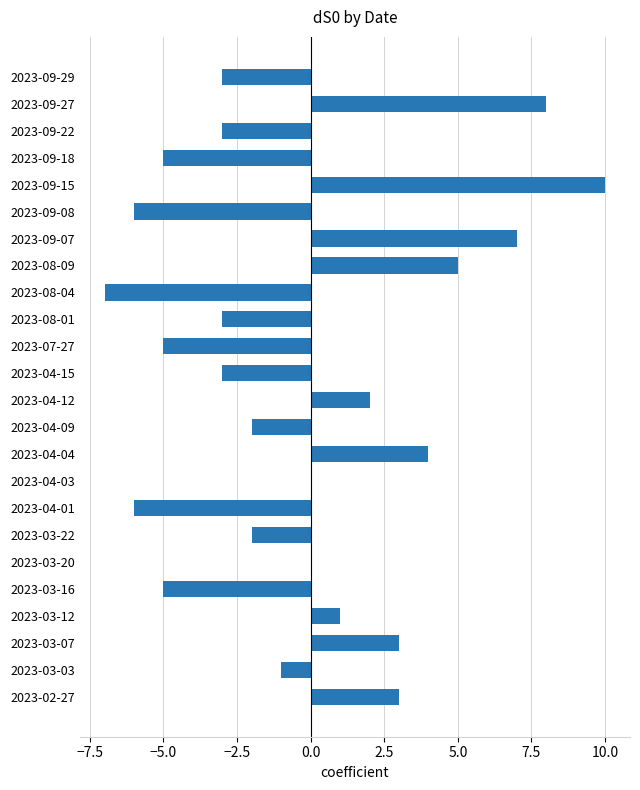

Count the number of data series in this chart.

1